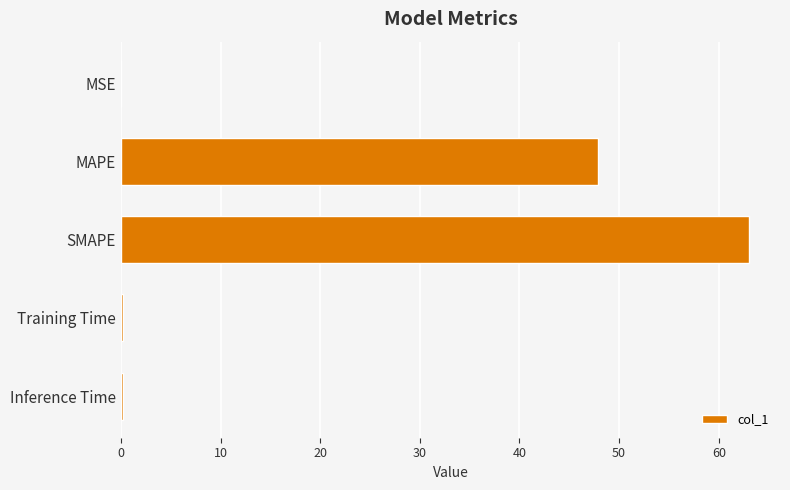

At which label is the value closest to 31?

MAPE